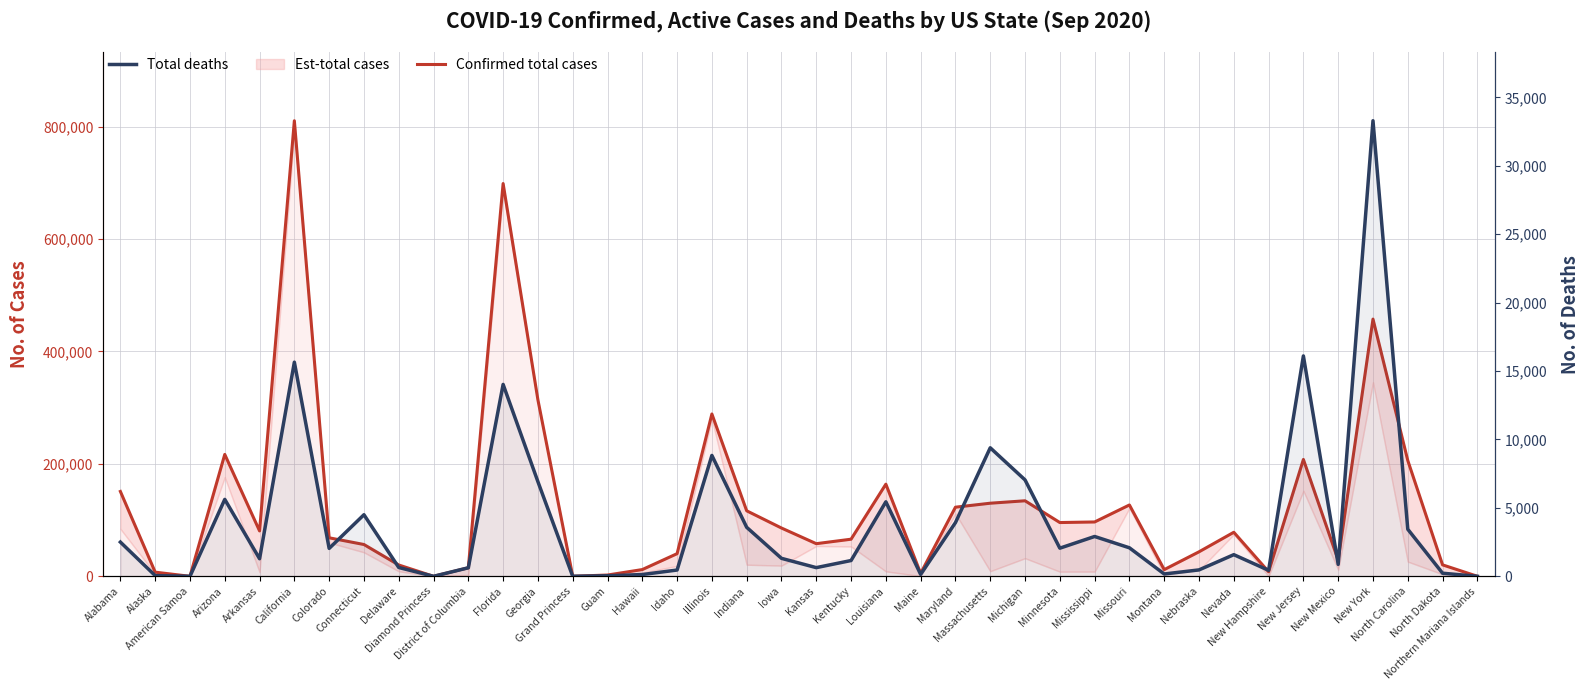

What is the approximate value of Confirmed total cases at Alaska?

7414